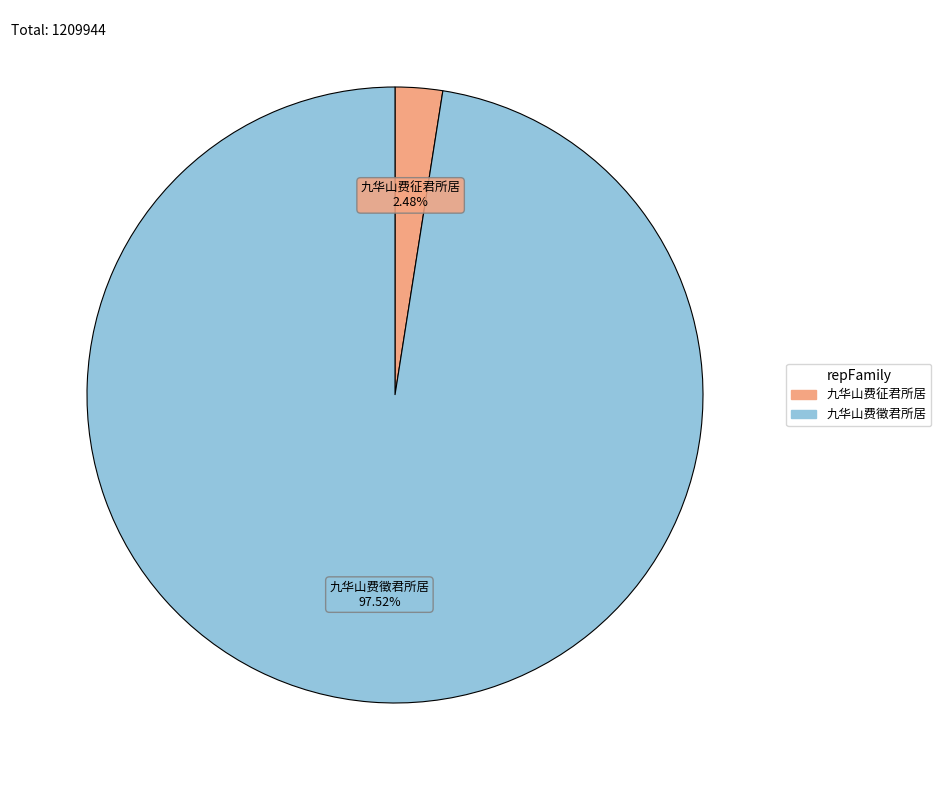

To the nearest percent, what percentage of the pie is 九华山费征君所居?

2%